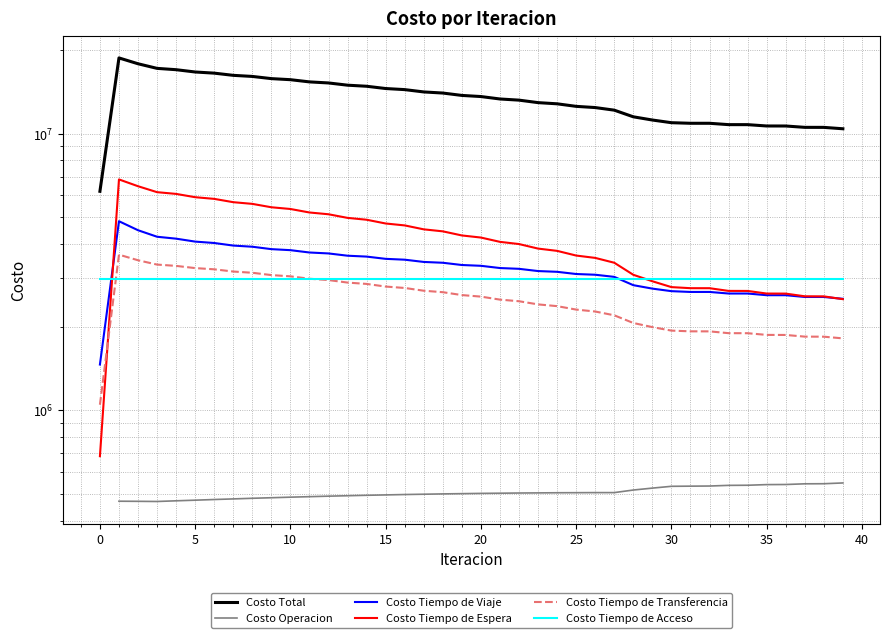

At how many categories does at least one series exceed 8109608?

39